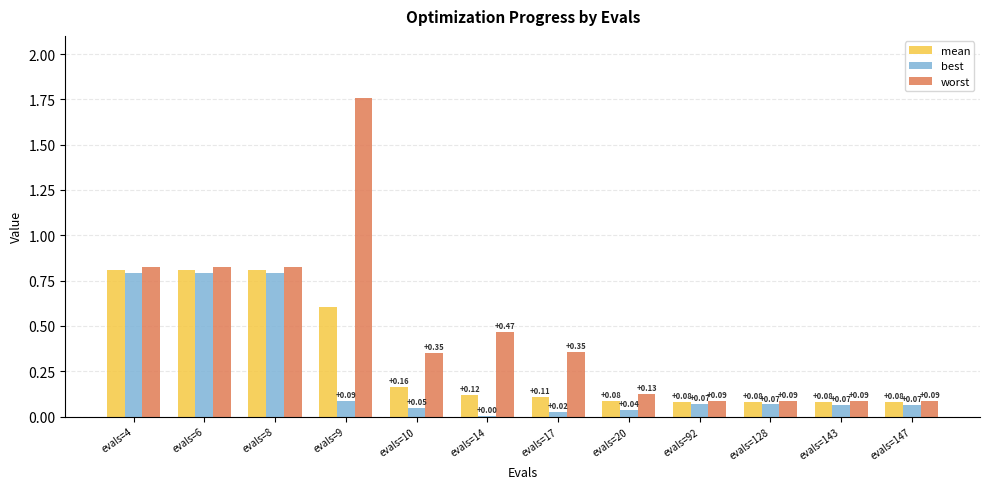

What is the total value across all series at evals=14?

0.6